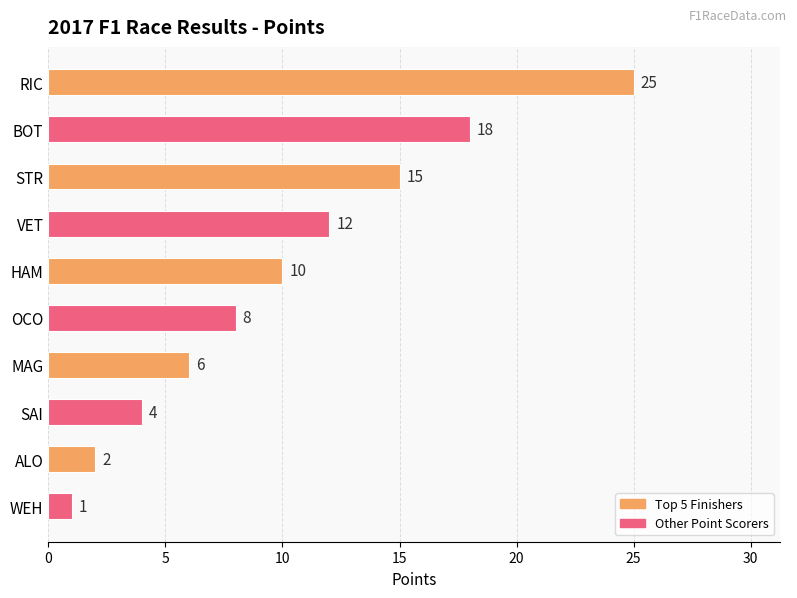

Are the bars grouped side by side (vs. stacked)?

No